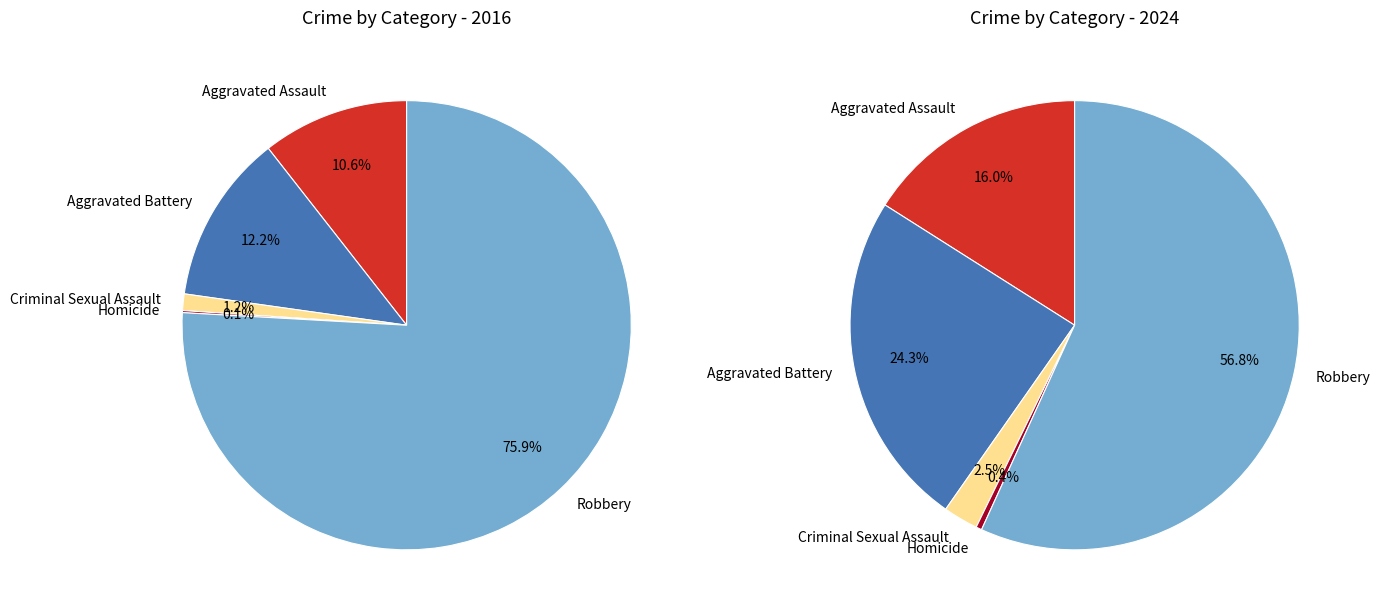

To the nearest percent, what is the combined percentage of 4 and 2?

77%